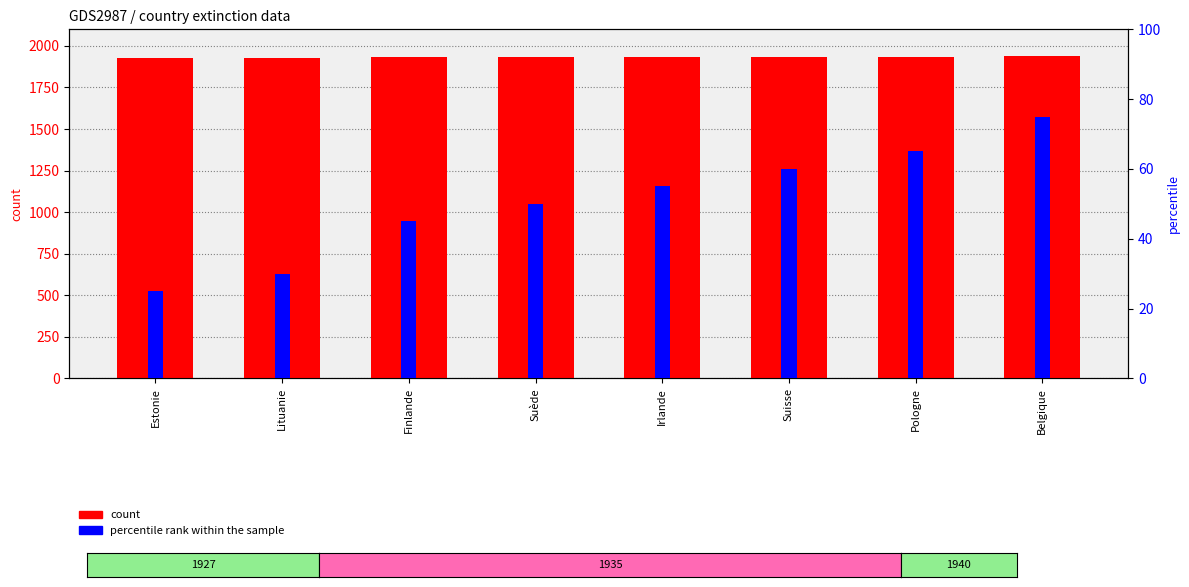

How many percentile rank within the sample values are between 45 and 65?

5